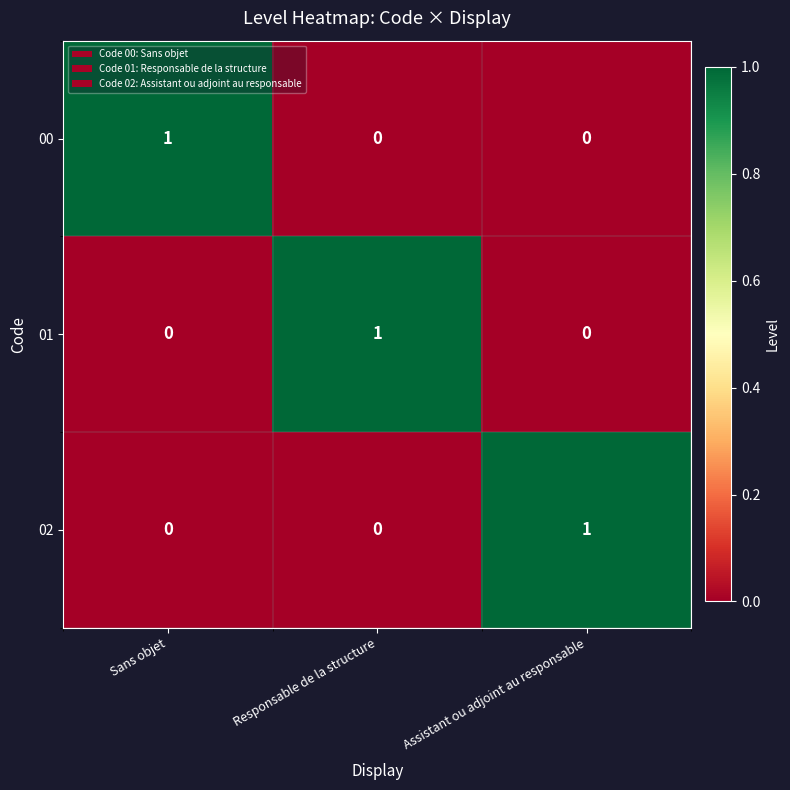

Count the 01 values in the range 0 to 1.

3